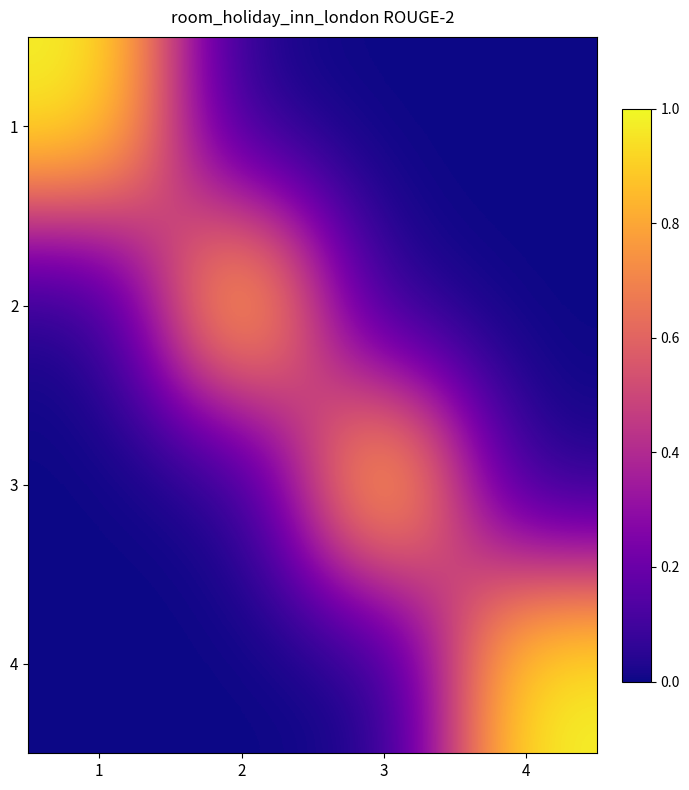

Reading left to right, list all the values displayed in this chart.

1: 1=1	2=0	3=0	4=0
2: 1=0	2=1	3=0	4=0
3: 1=0	2=0	3=1	4=0
4: 1=0	2=0	3=0	4=1